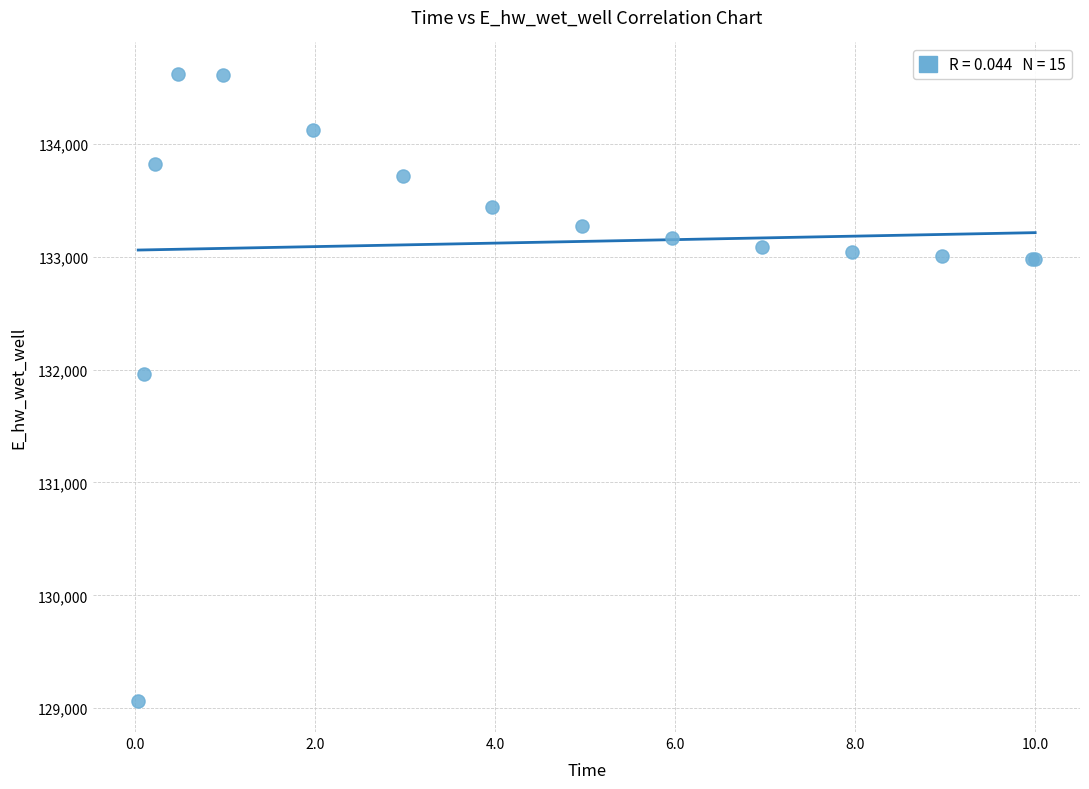

What Y value in the scatter plot is closest to 131843?

131964.1